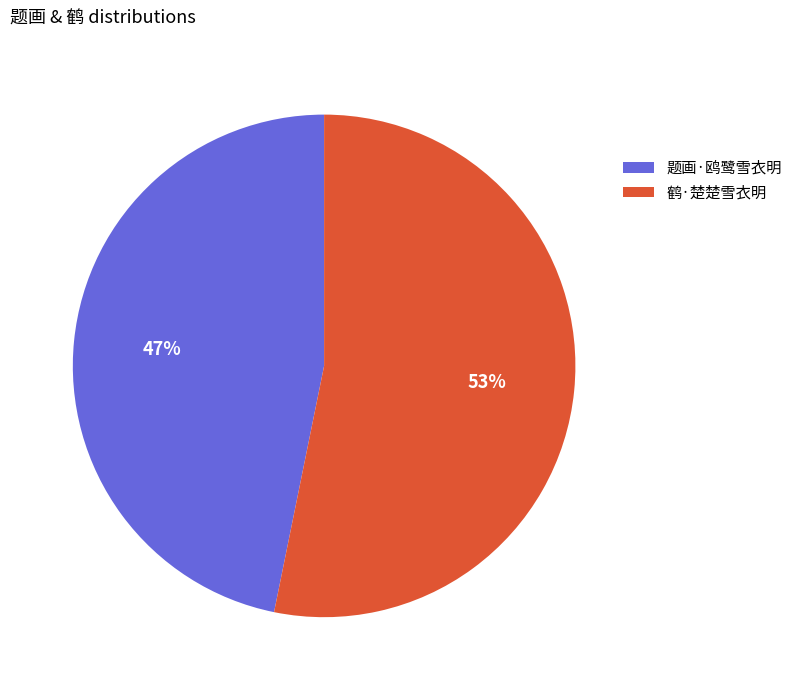

Rank the categories by value from lowest to highest.

题画·鸥鹭雪衣明, 鹤·楚楚雪衣明